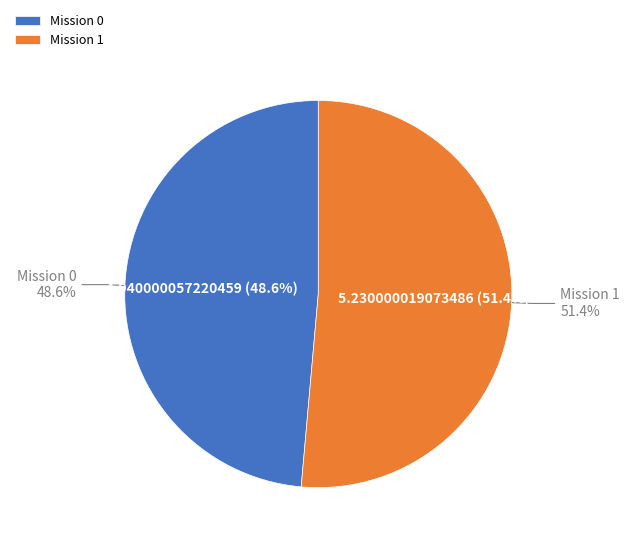

What percentage is the 1 slice, to the nearest percent?

51%